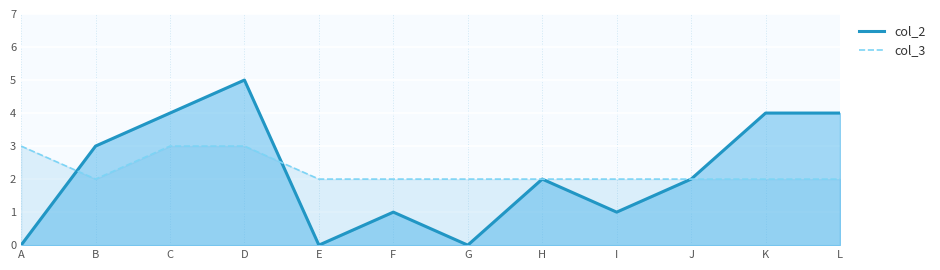

Which series has the widest spread of values?

col_2